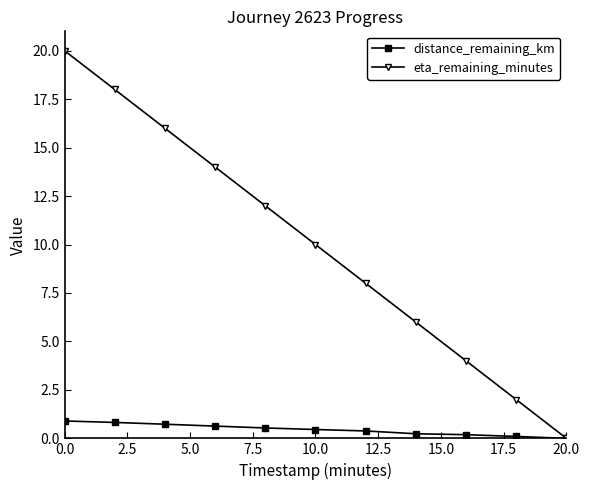

How many distance_remaining_km values are between 0 and 1?

11